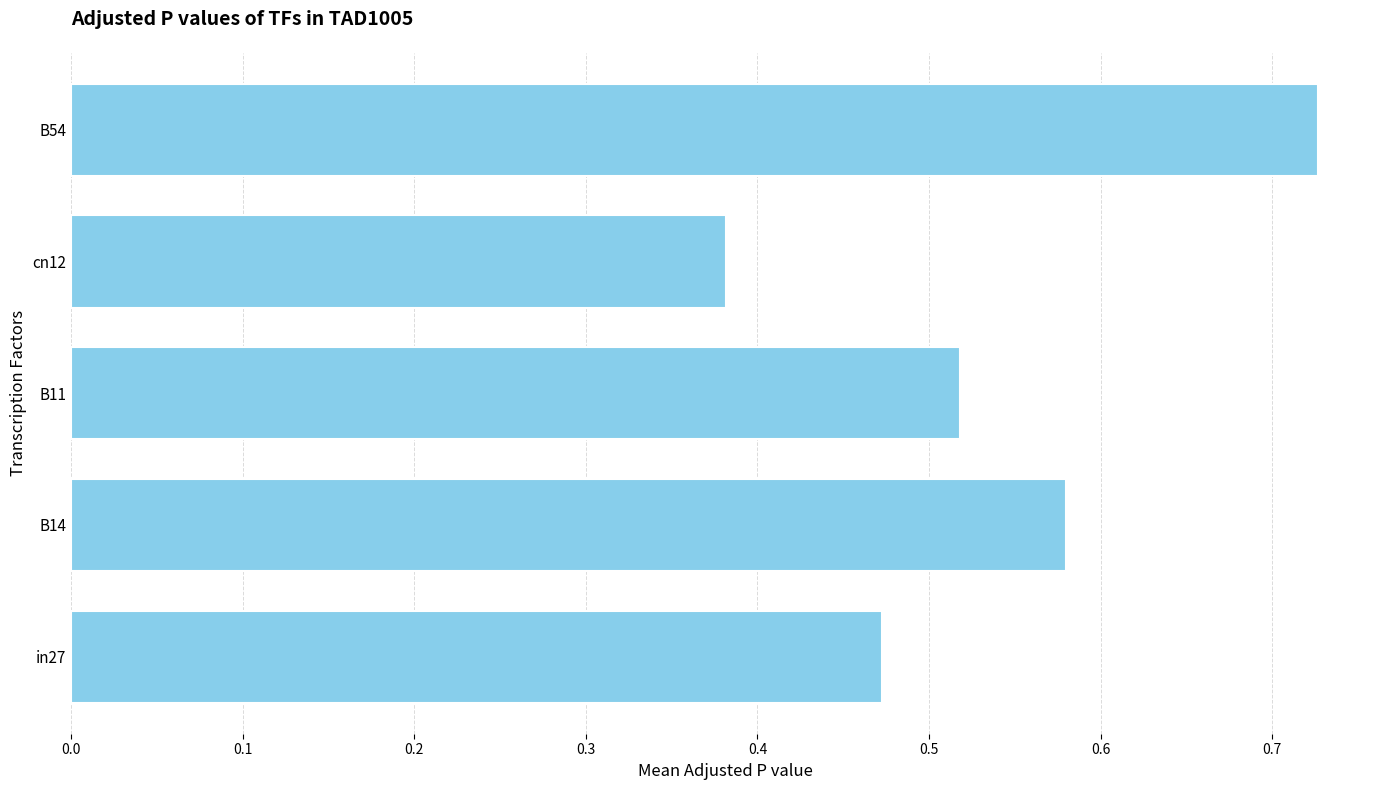

Which has a higher value, cn12 or B14?

B14